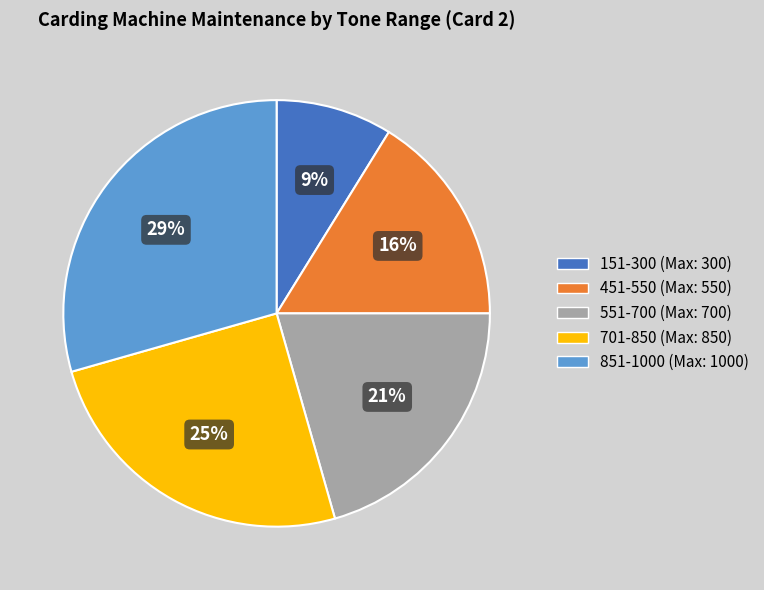

Does 151-300 (Max: 300) represent more than half of the total?

No